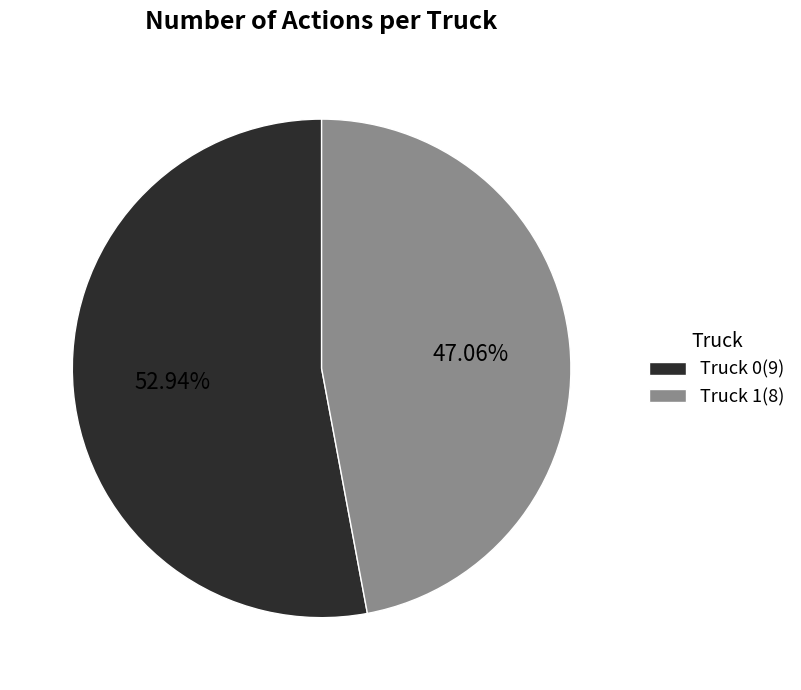

How many slices are in this pie chart?

2